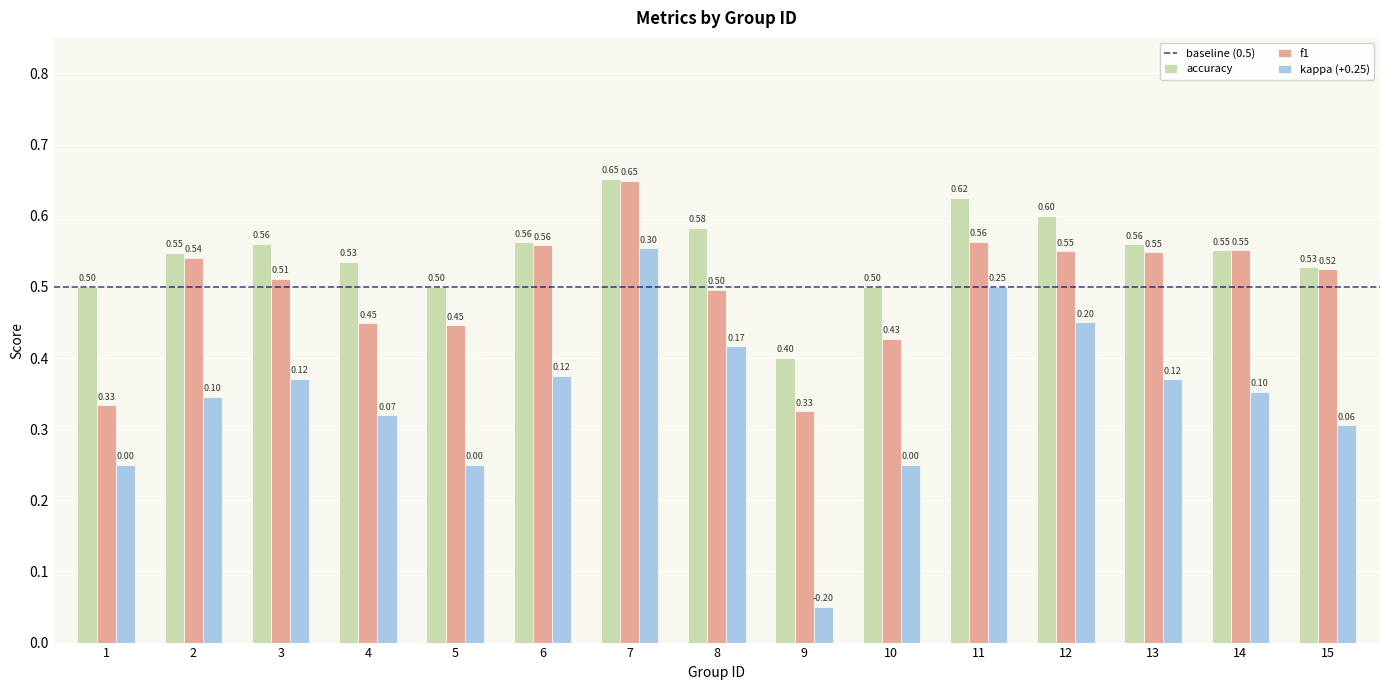

What is the average value of the kappa (+0.25) series?

0.3